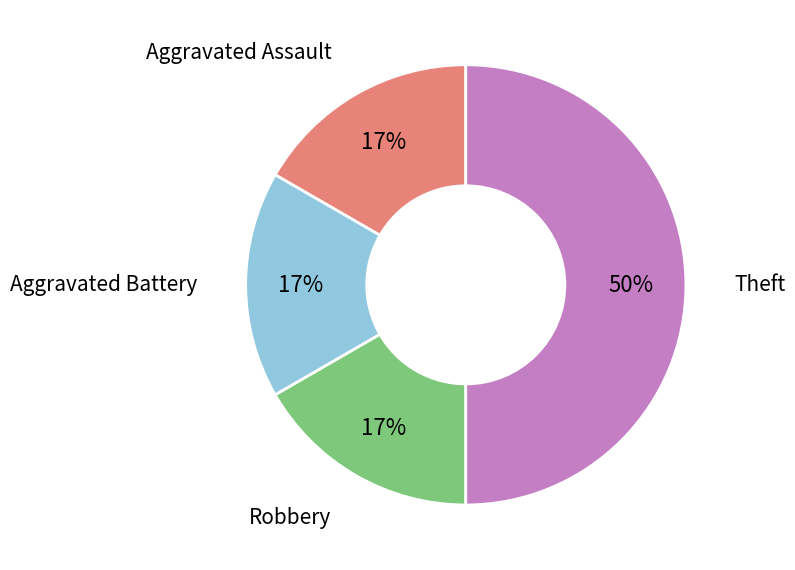

To the nearest percent, what is the difference between the largest and smallest slice percentages?

33%